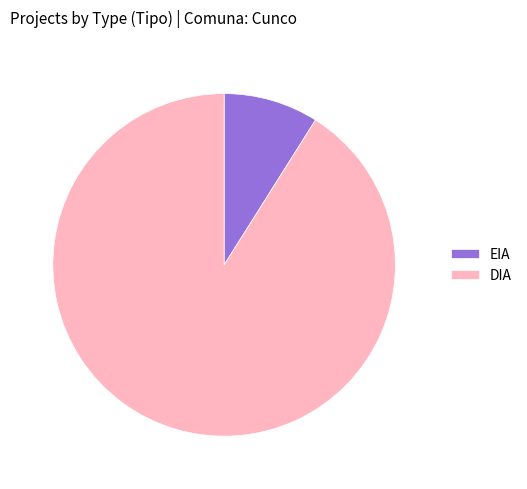

Which slice is the smallest?

EIA